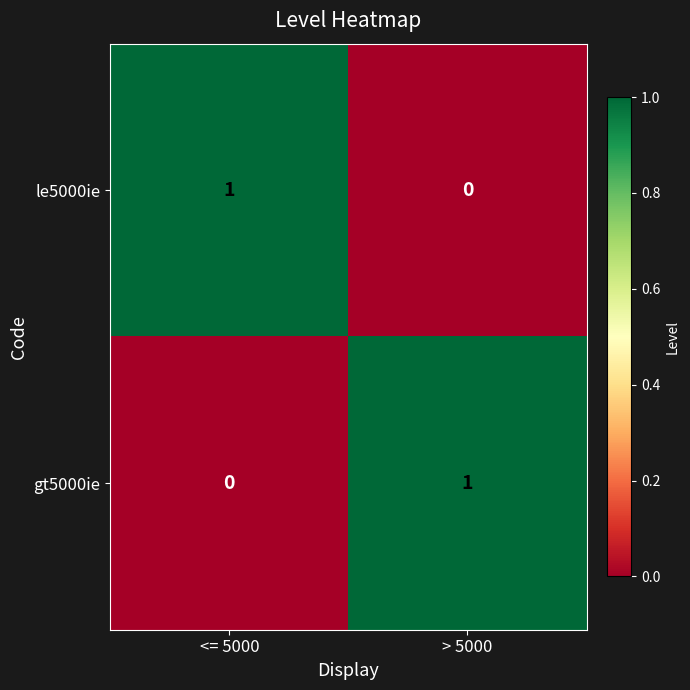

The gt5000ie series shows 2 at > 5000. True or false?

False